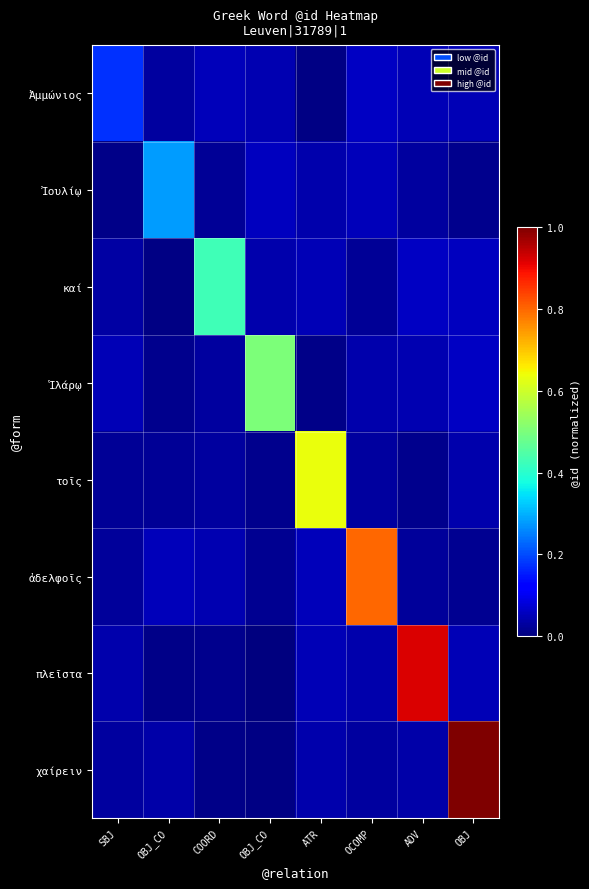

Which series changed the most between OCOMP and ADV?

πλεῖστα